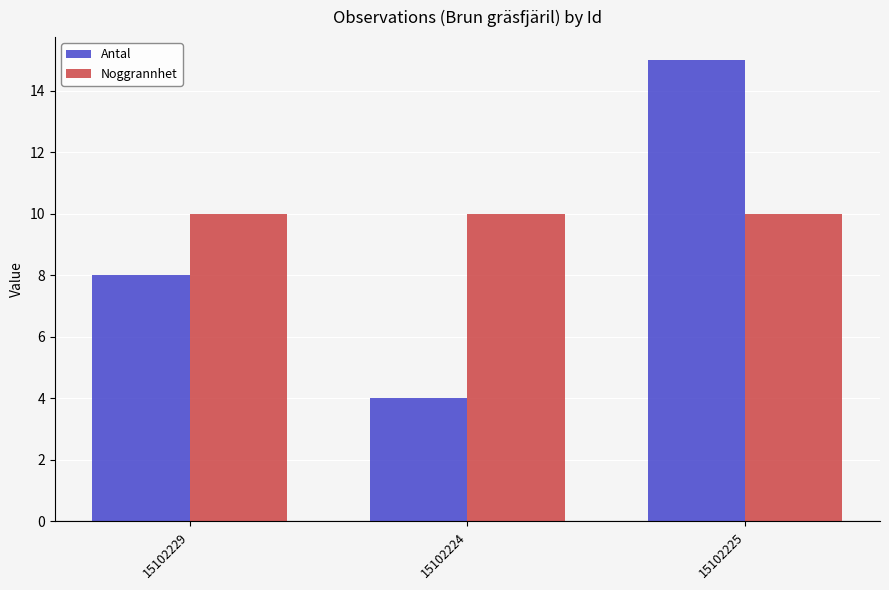

Which series has the largest total across all categories?

Noggrannhet